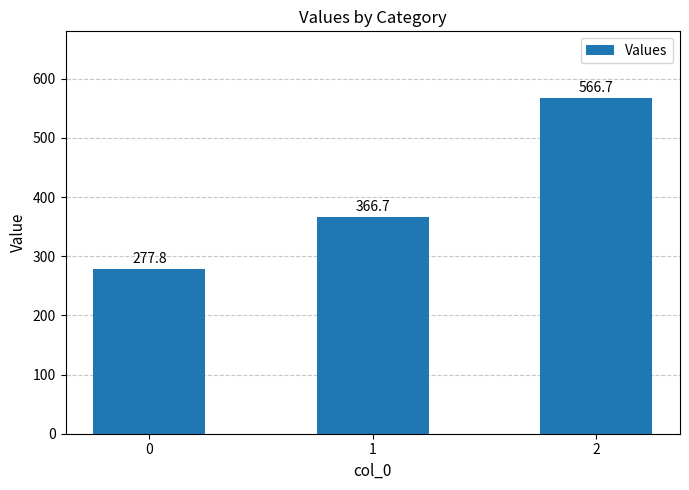

Approximately how many times larger is the value at 0 compared to 1?

0.8